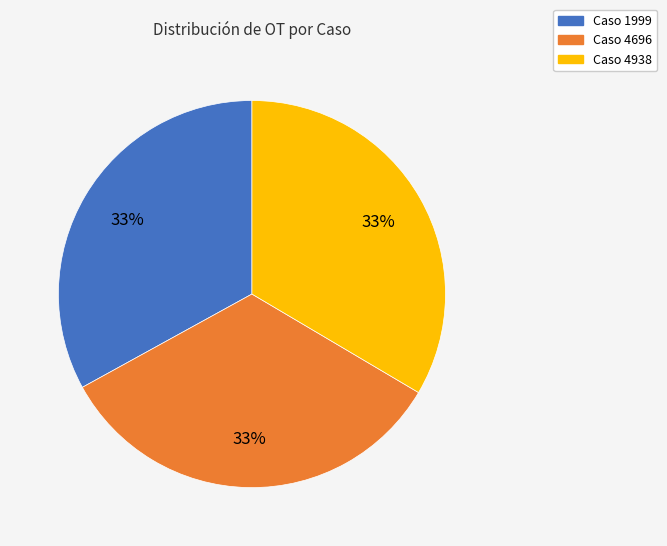

Is there any slice that represents more than half of the pie?

No